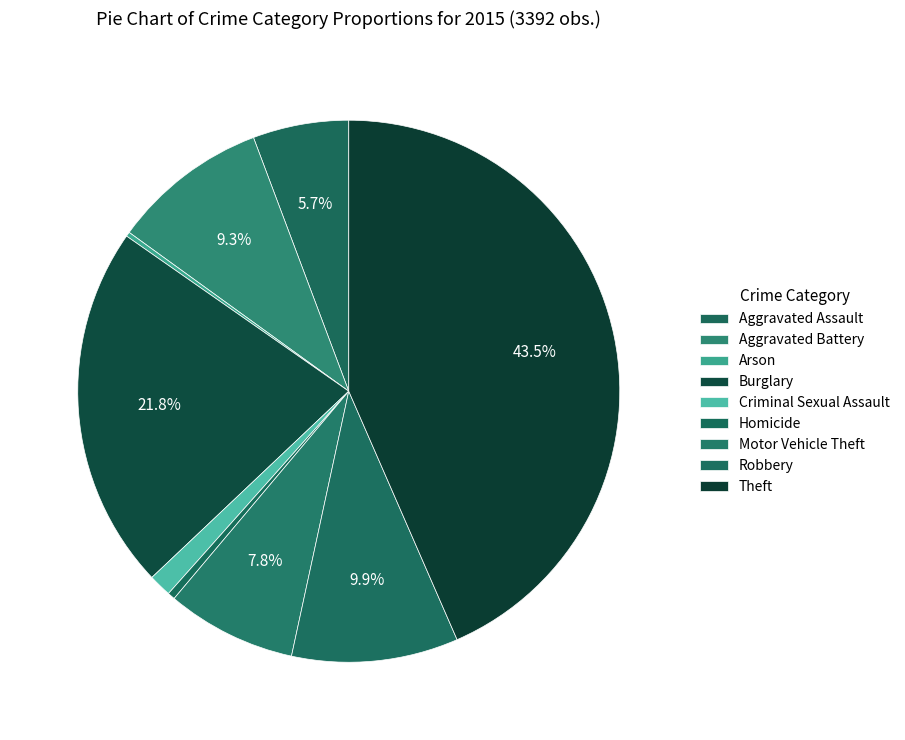

To the nearest percent, what is the difference between the largest and smallest slice percentages?

43%